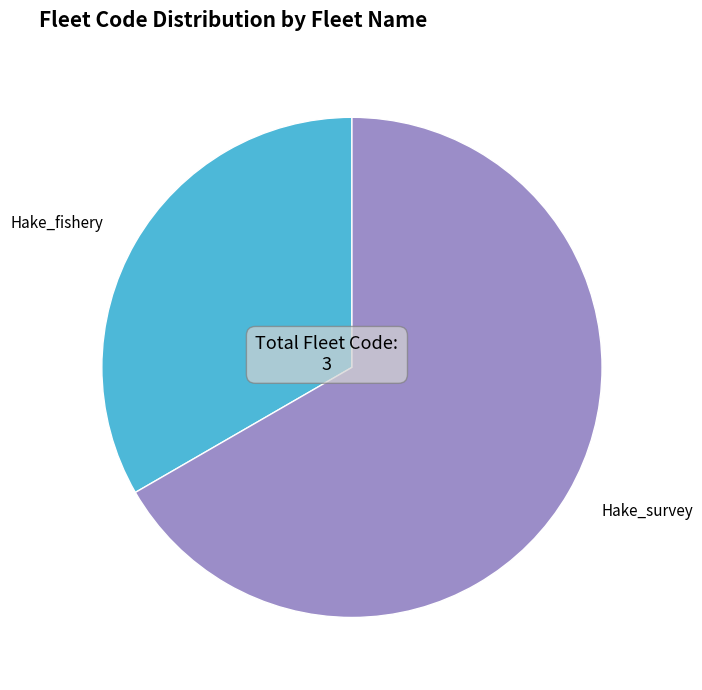

Is there any slice that represents more than half of the pie?

Yes